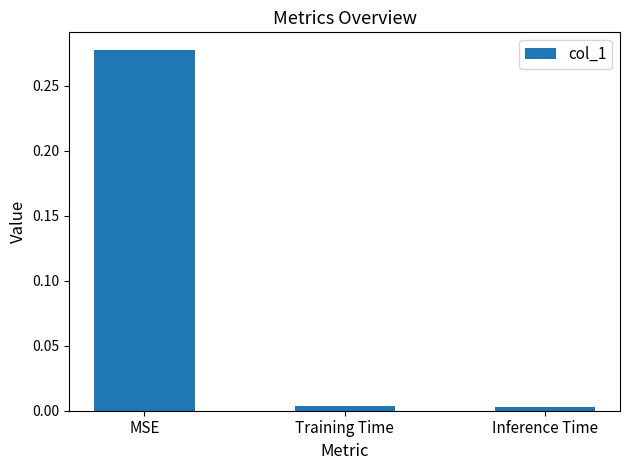

At which category does the chart reach its peak across all series?

MSE